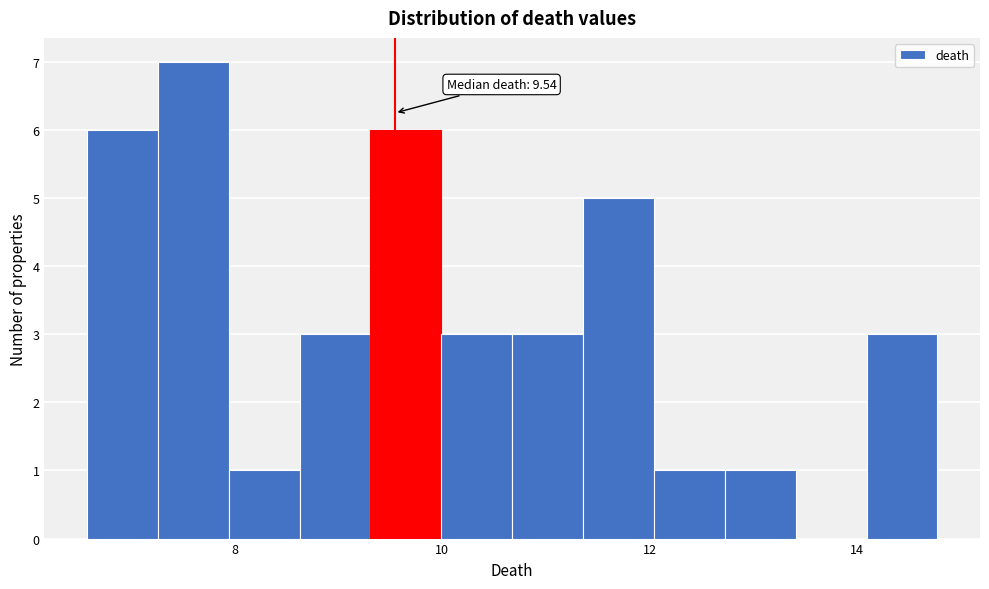

Read against the x-axis, roughly where is the centre of the tallest bar?

7.6